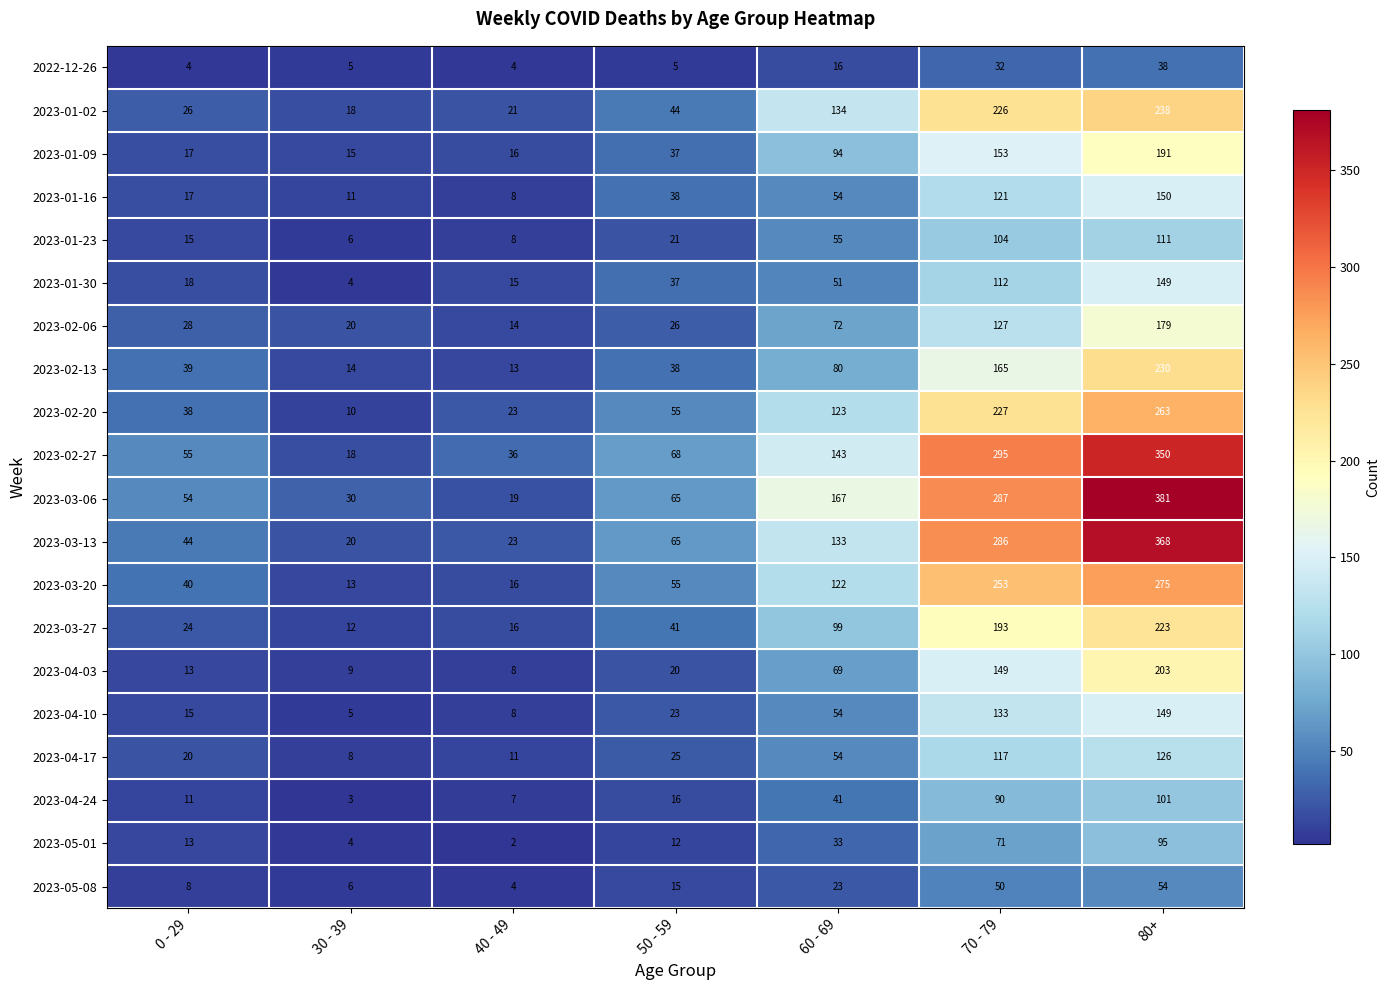

What is the total value across all series at 60 - 69?

1617